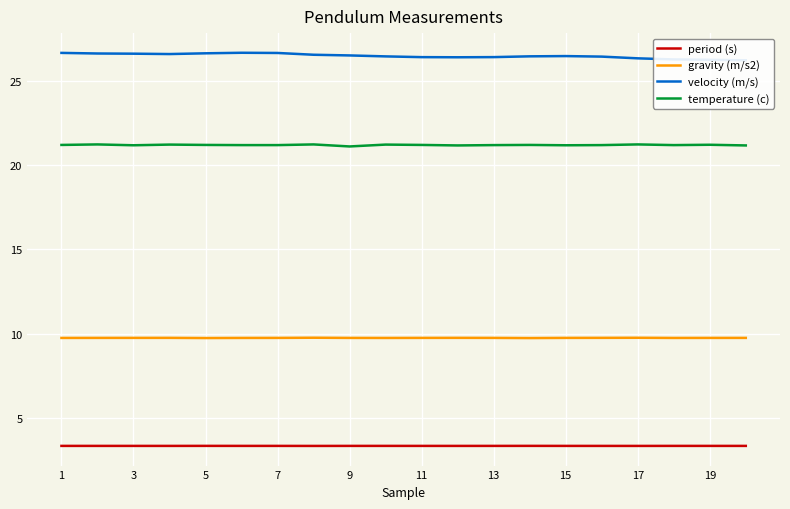

True or false: temperature (c) and gravity (m/s2) cross at least once.

False